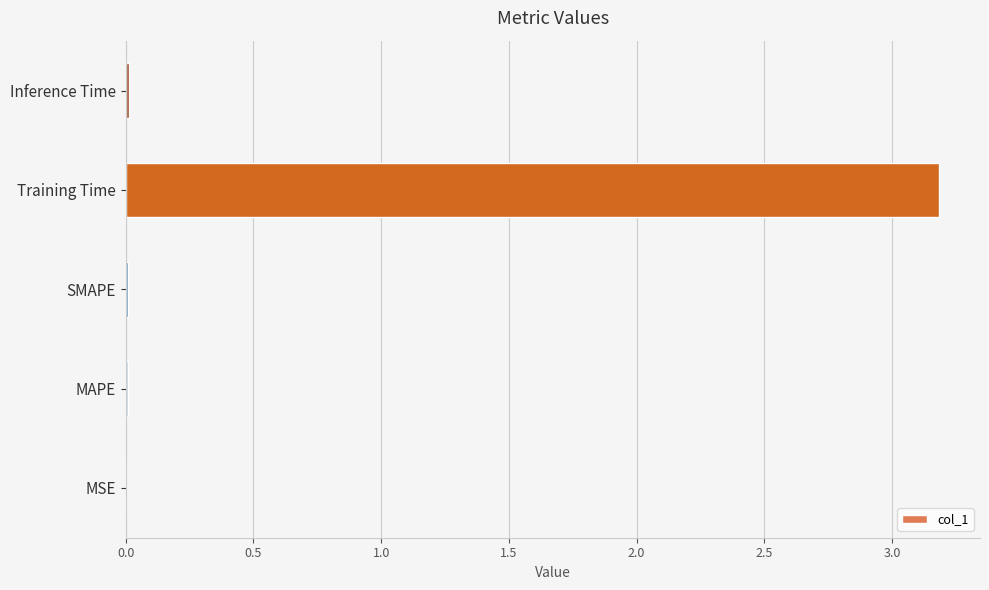

Are the bars horizontal?

Yes